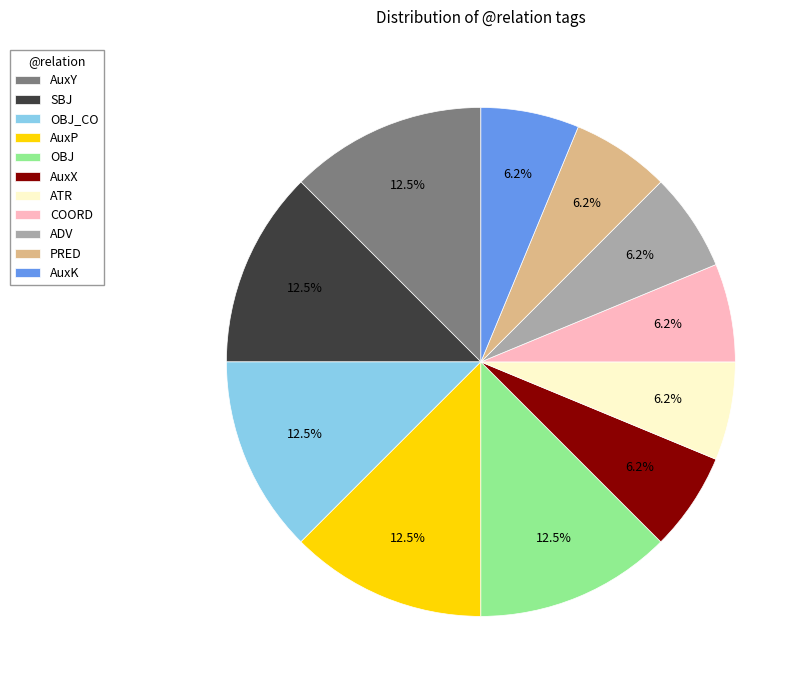

Is there a majority slice in this chart?

No